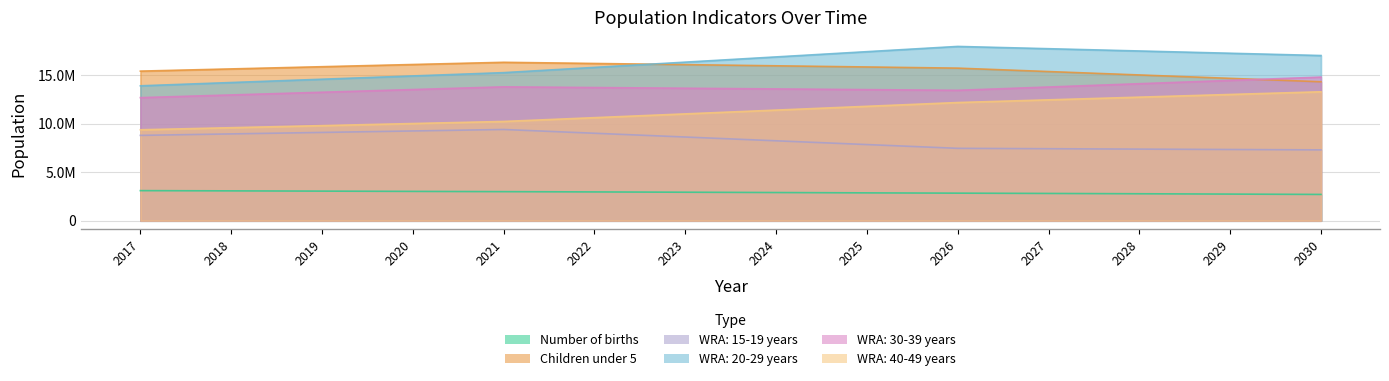

At 2019, list the series in order from smallest to largest.

Number of births, WRA: 15-19 years, WRA: 40-49 years, WRA: 30-39 years, WRA: 20-29 years, Children under 5